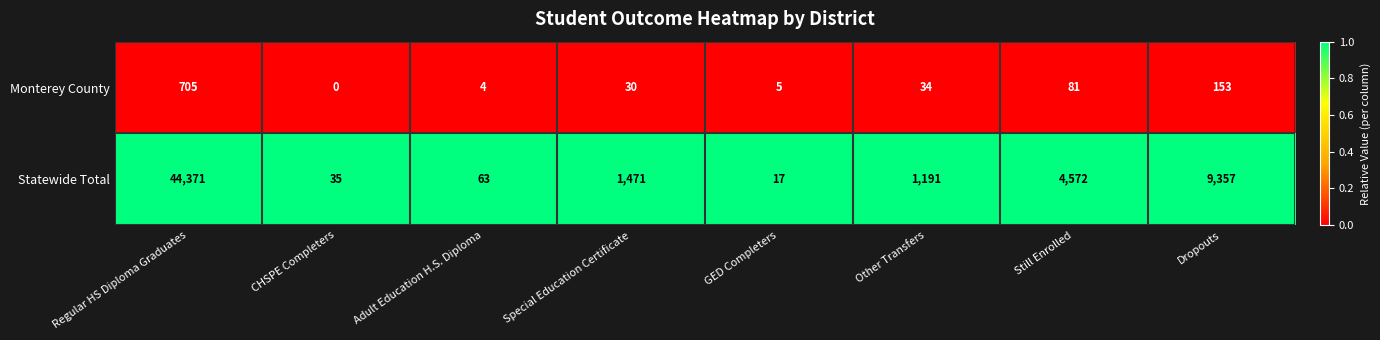

At which category does the chart reach its minimum across all series?

CHSPE Completers